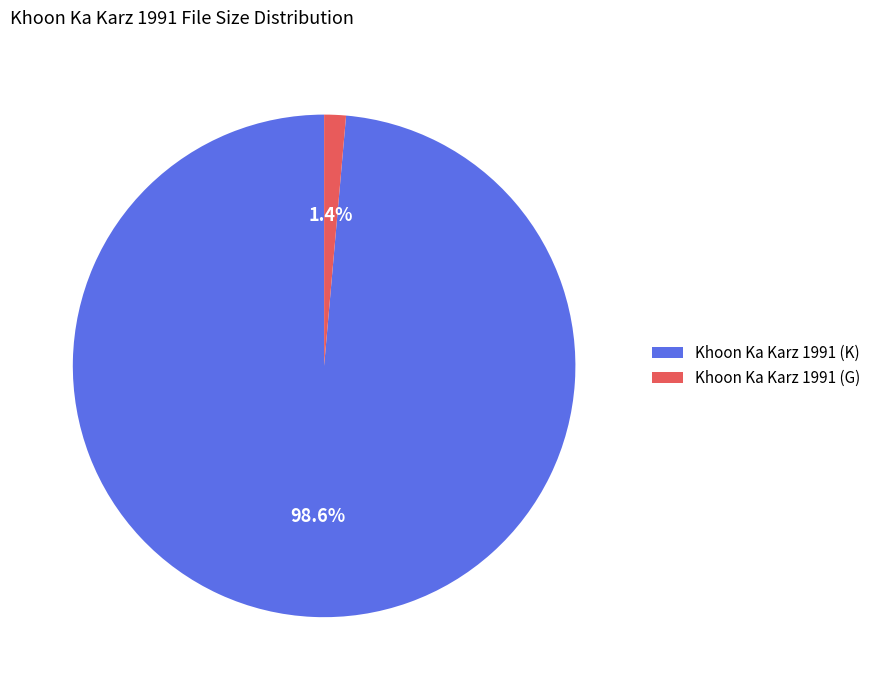

What percentage is NOT represented by Khoon Ka Karz 1991 (K)?

1.4%